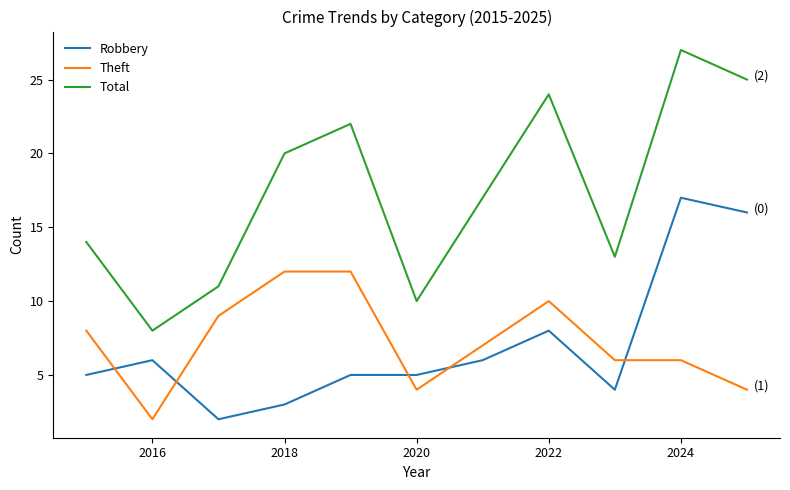

Which series has the widest spread of values?

Total